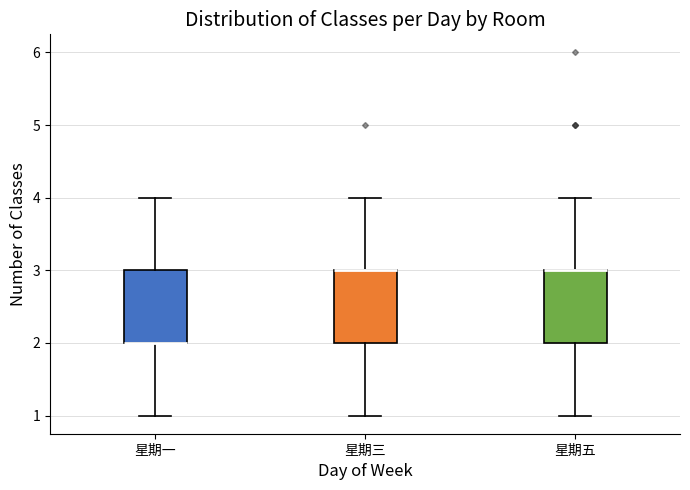

Reading left to right, read every box against the y-axis: the position of its median line, the range the box covers, and the ends of its whiskers. The values are not printed on the chart, so give them approximately, as read against the axis.

星期一: median 2 (drawn on the box's lower edge), box 2 to 3, whiskers 1 to 4
星期三: median 3 (drawn on the box's upper edge), box 2 to 3, whiskers 1 to 4
星期五: median 3 (drawn on the box's upper edge), box 2 to 3, whiskers 1 to 4